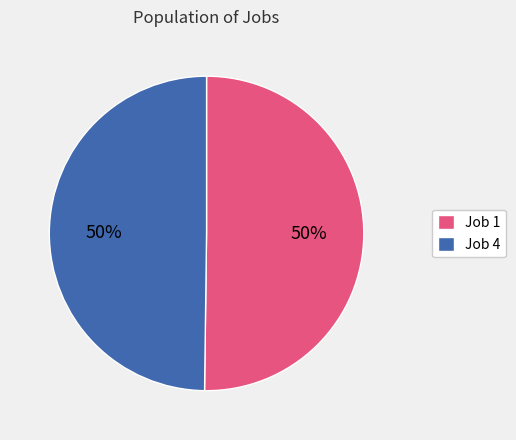

How many segments does this pie chart have?

2